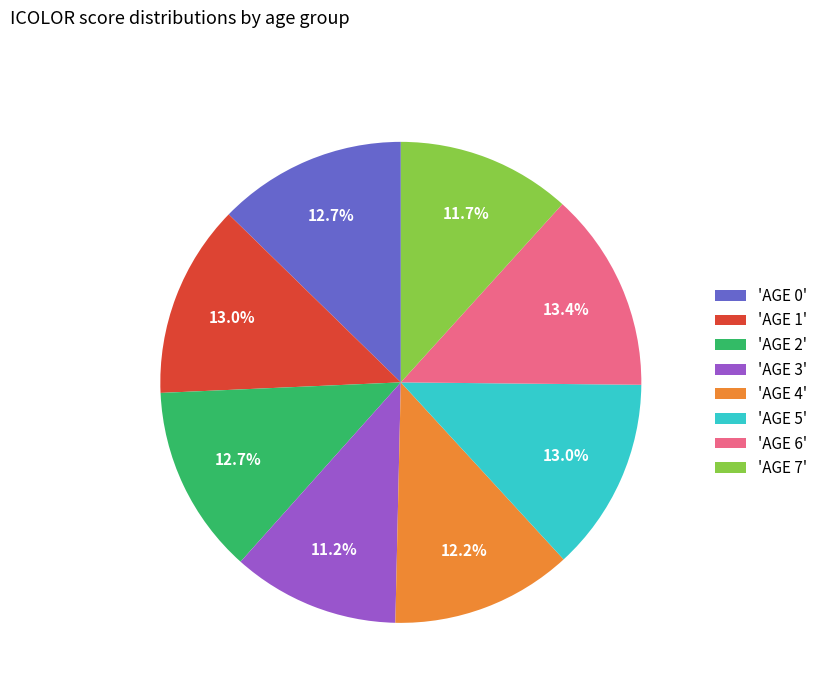

What portion of the pie excludes 'AGE 1'?

87.0%